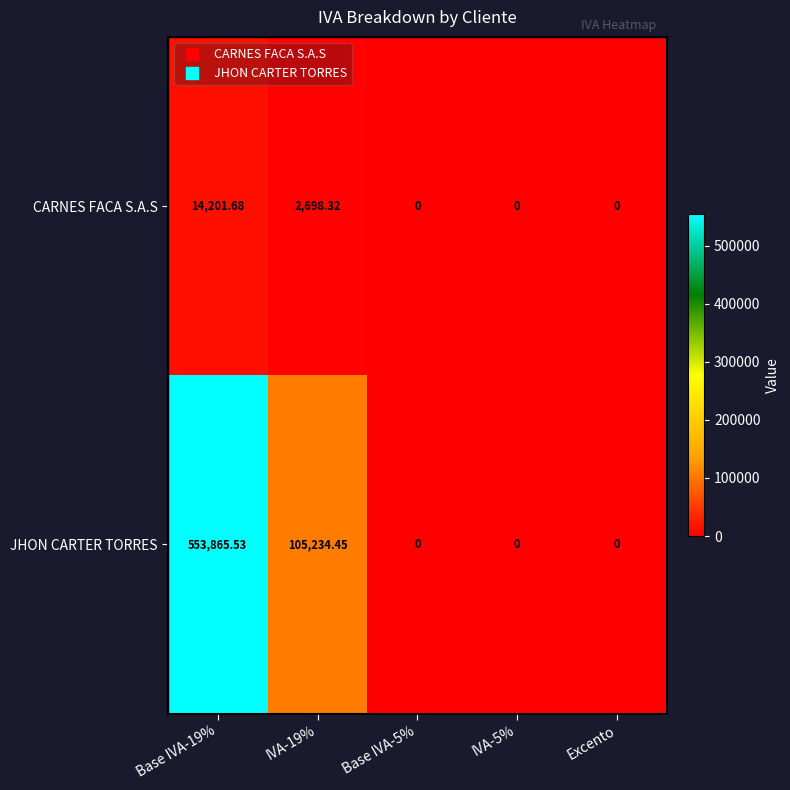

How many series are shown in this chart?

2